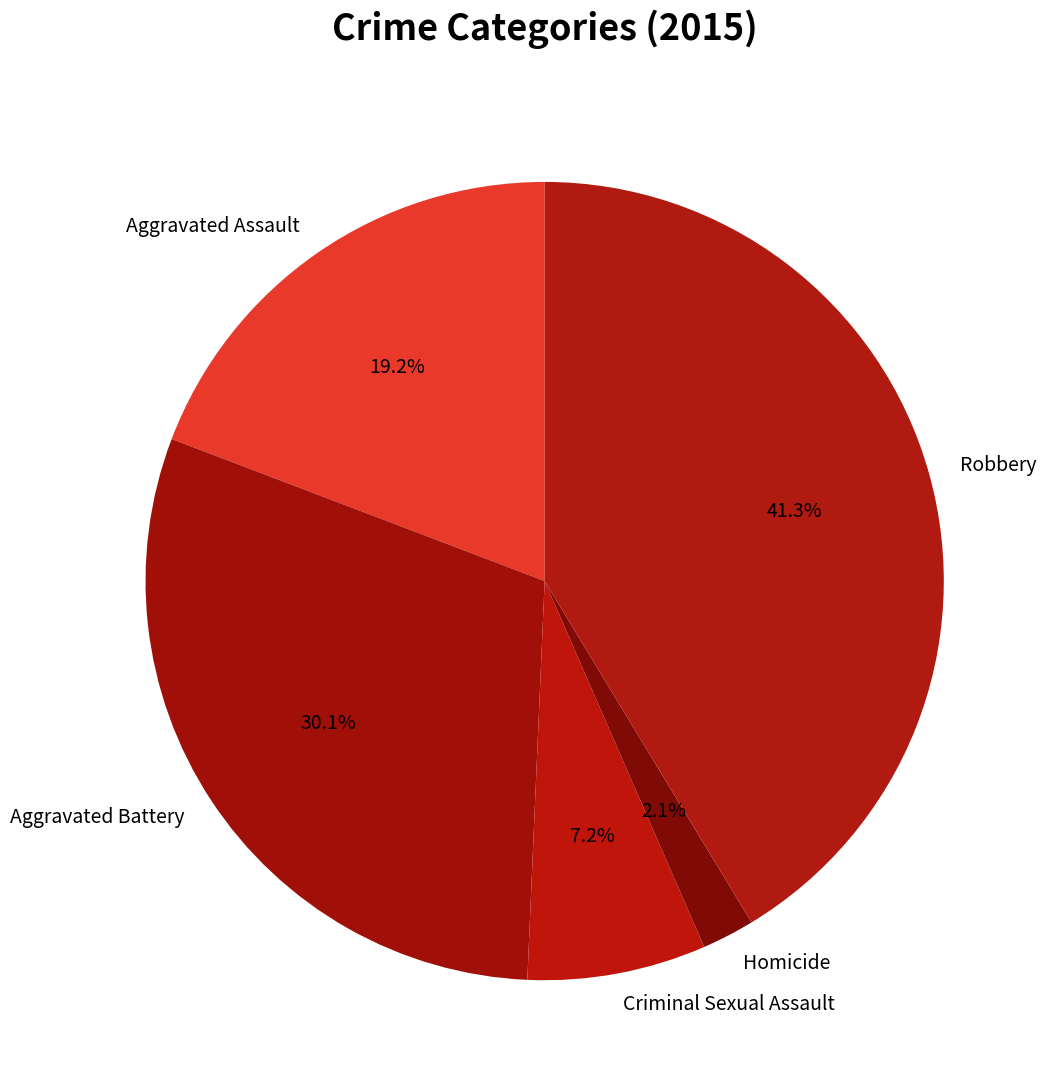

The Homicide slice represents 2% of the pie. True or false?

True